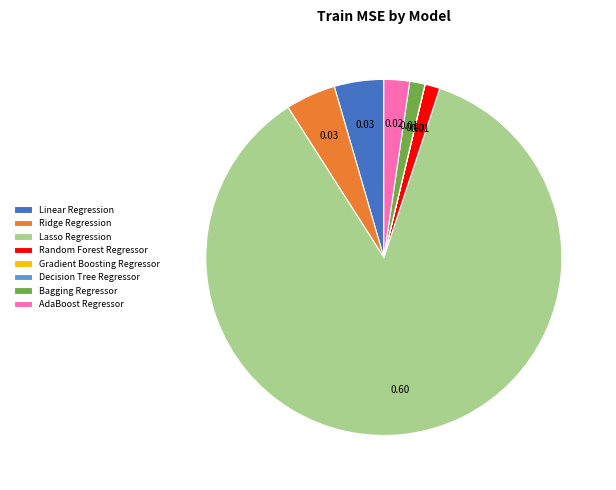

Which has a higher value, Linear Regression or Lasso Regression?

Lasso Regression